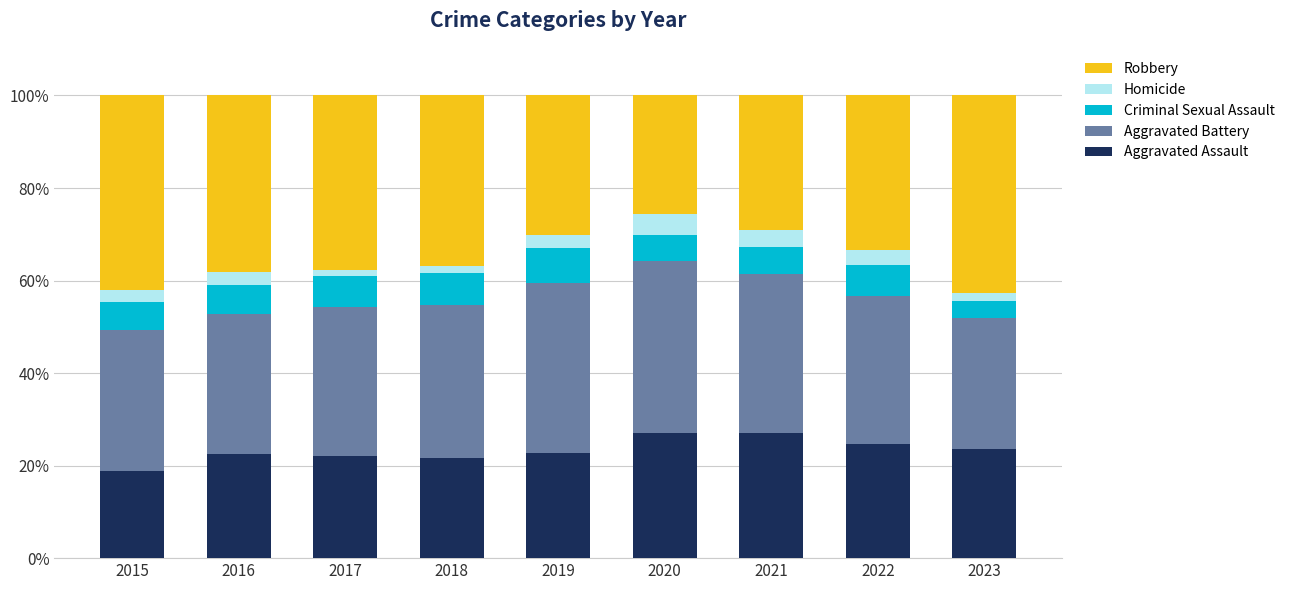

What is the total value across all series at 2016?

100.0